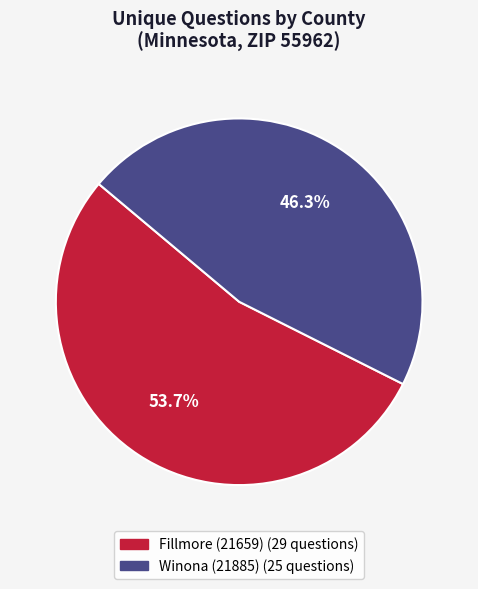

How many slices are in this pie chart?

2